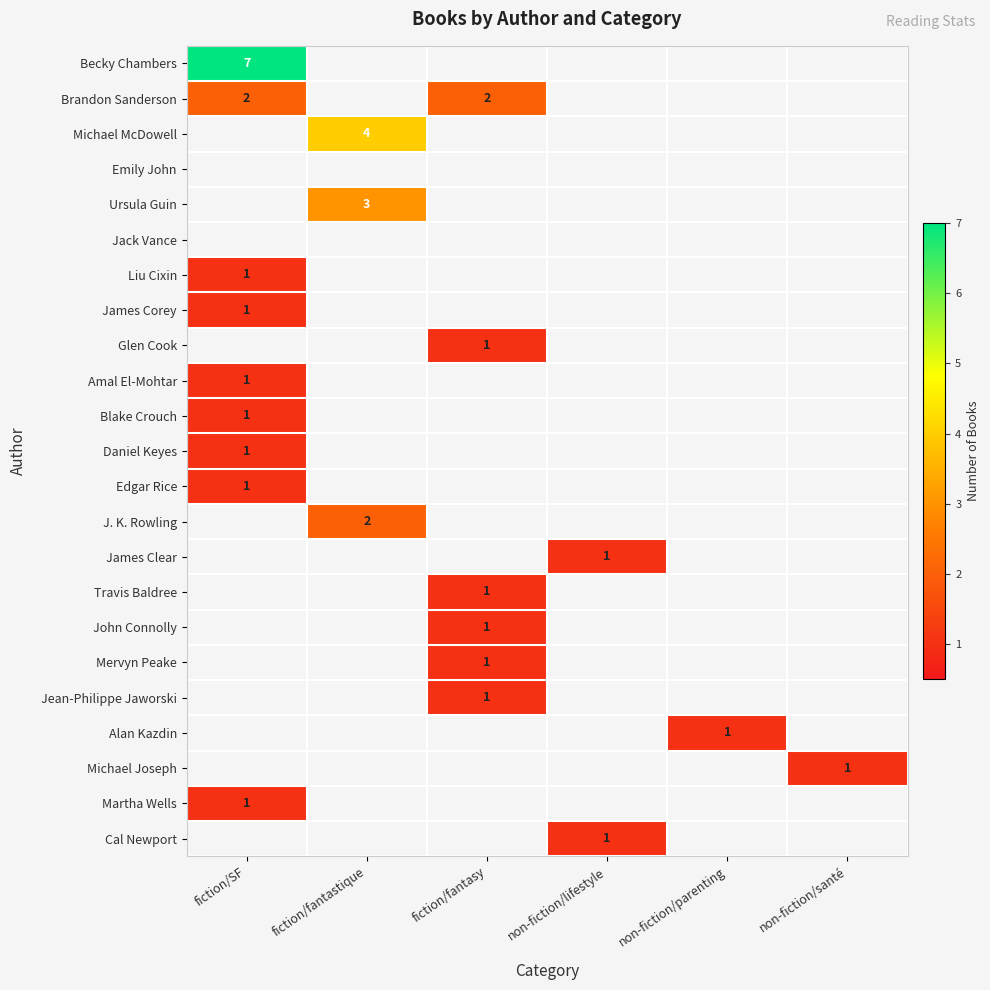

True or false: Michael Joseph has a value of 1 at non-fiction/santé.

True